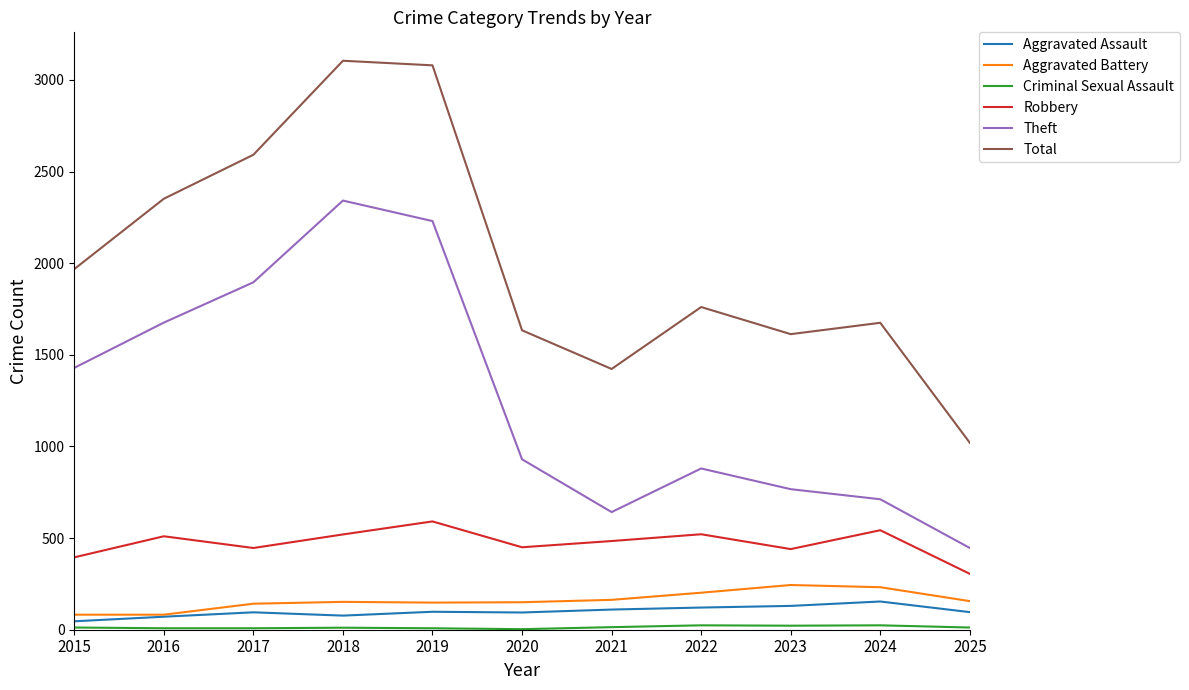

What is the highest value of the Robbery series?

591